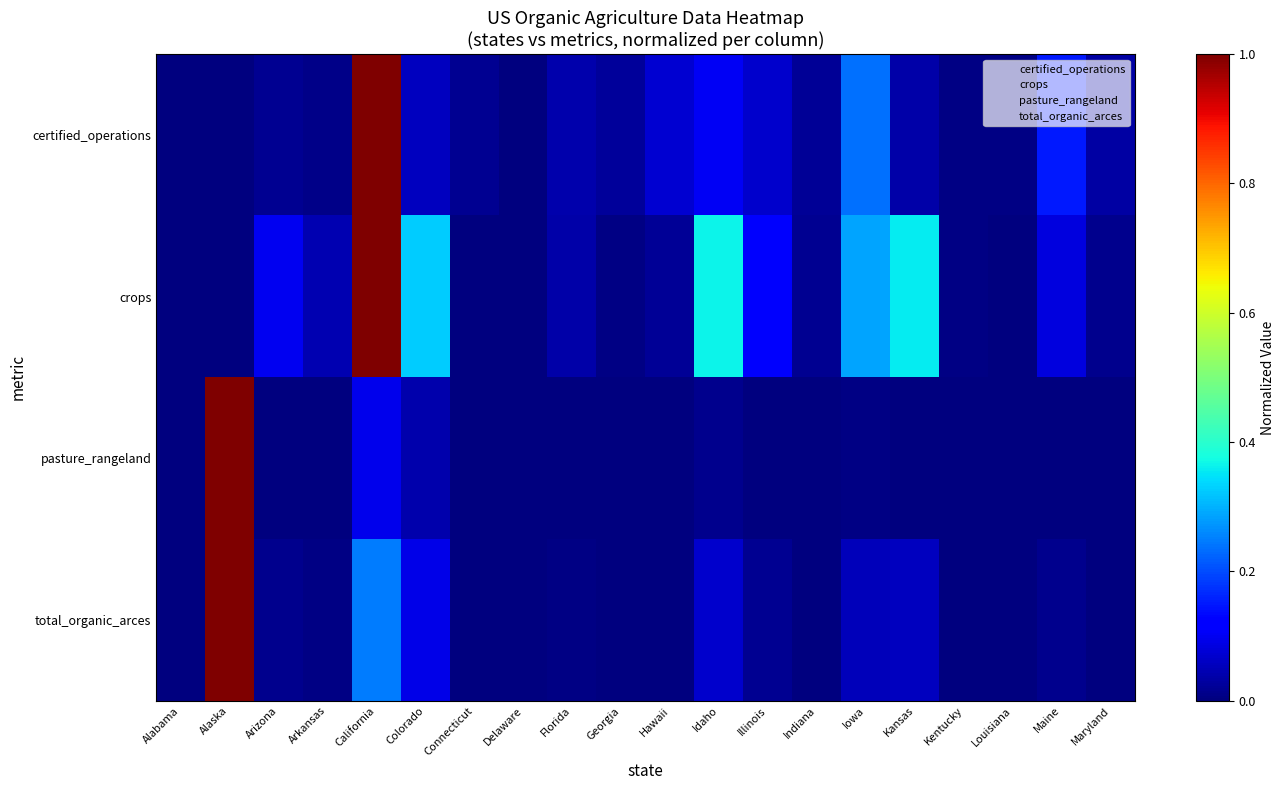

Rank the series by their maximum value, from lowest to highest.

certified_operations, crops, pasture_rangeland, total_organic_arces